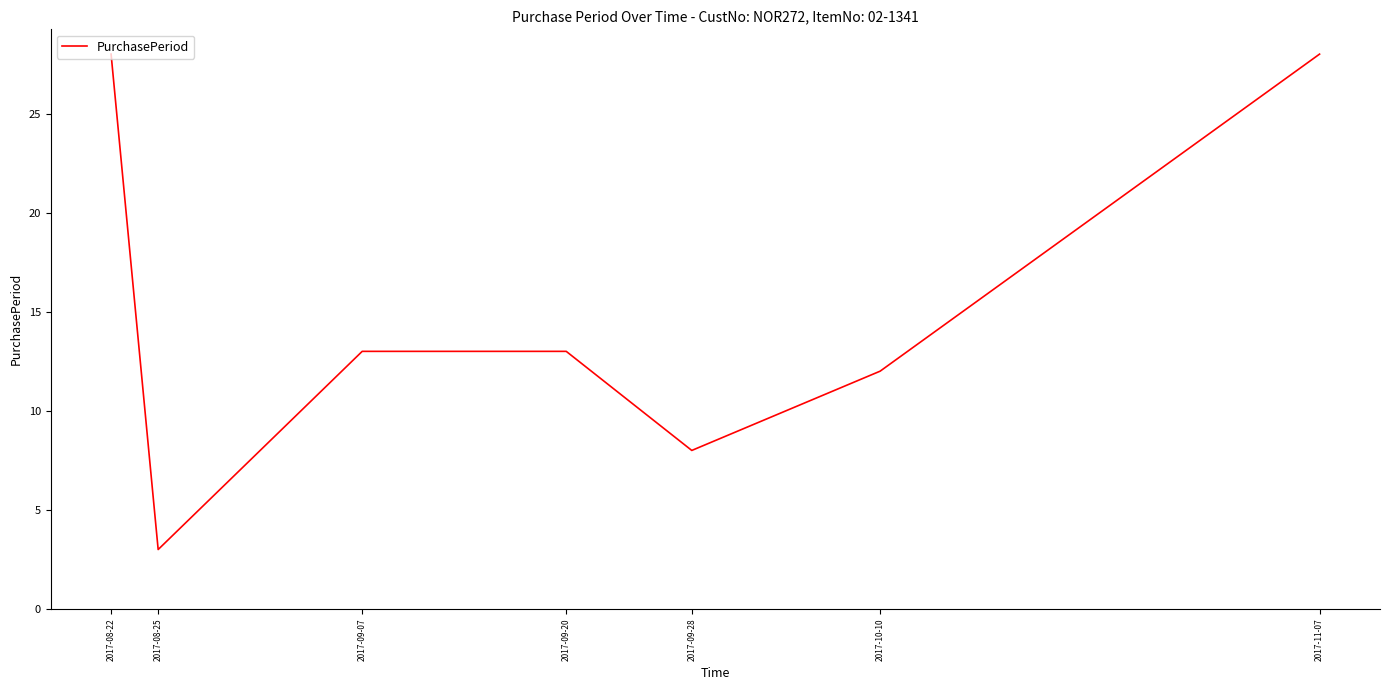

Which has a higher value, 2017-11-07 or 2017-09-07?

2017-11-07